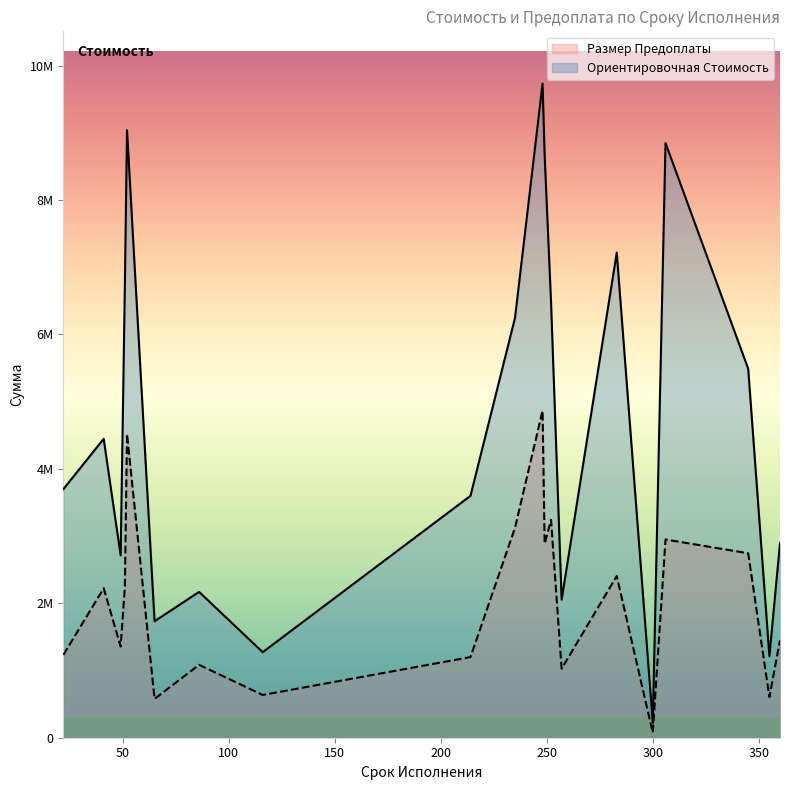

What is the difference between the highest and lowest values at 65?

1155252